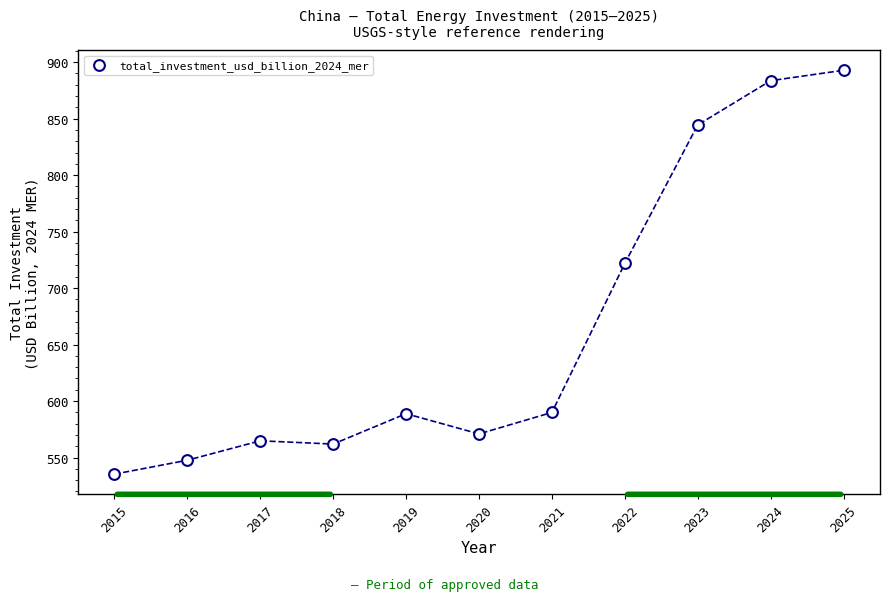

What is the range of X values (max minus min)?

10.0